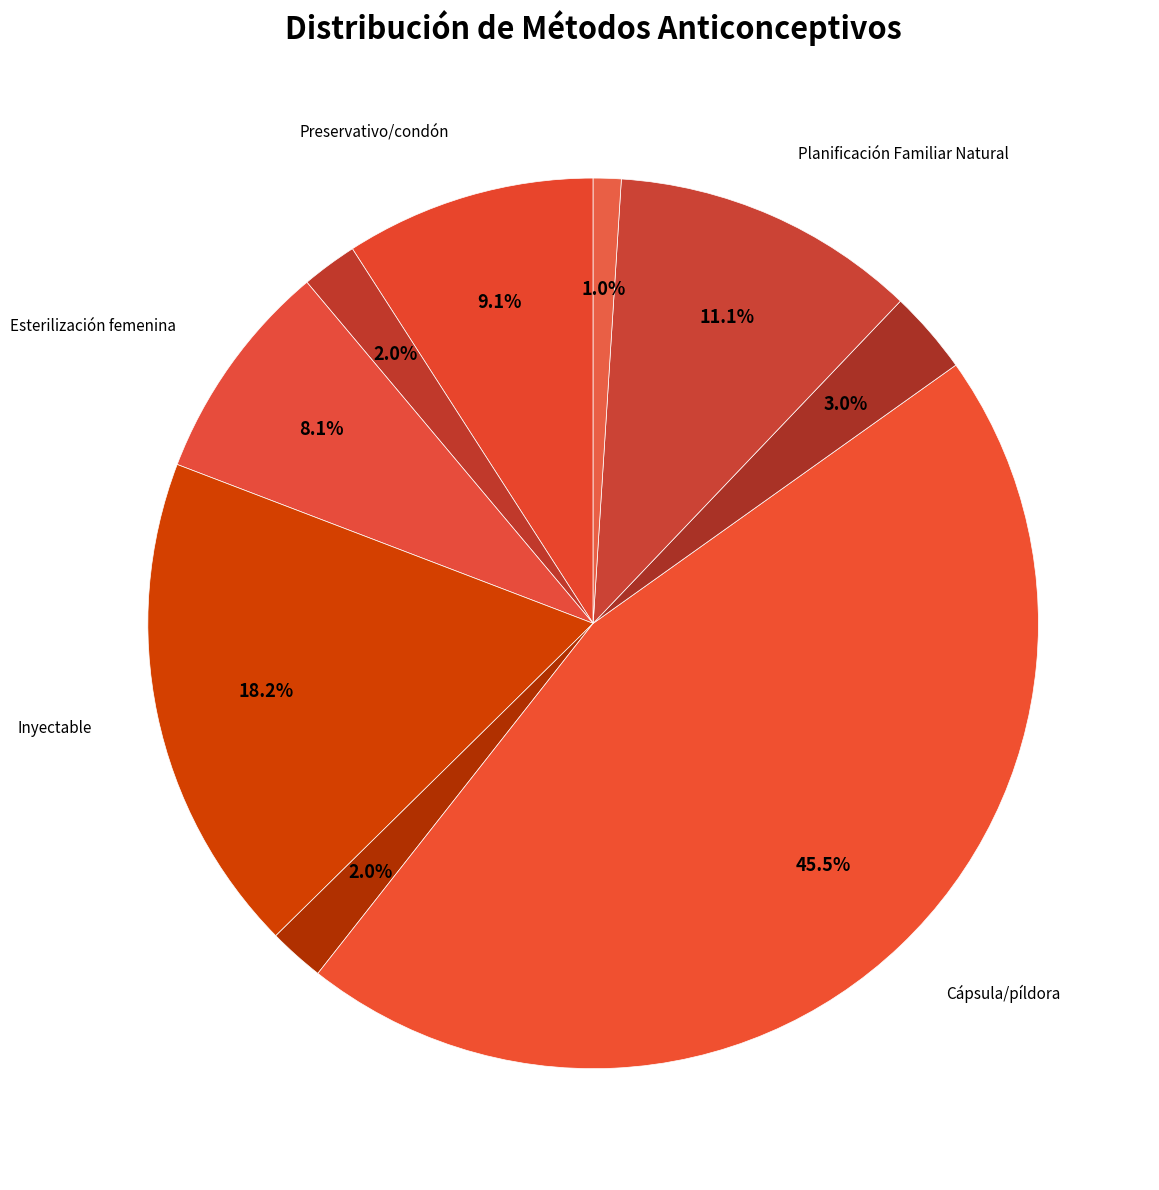

To the nearest percent, what is the difference between the largest and smallest slice percentages?

44%